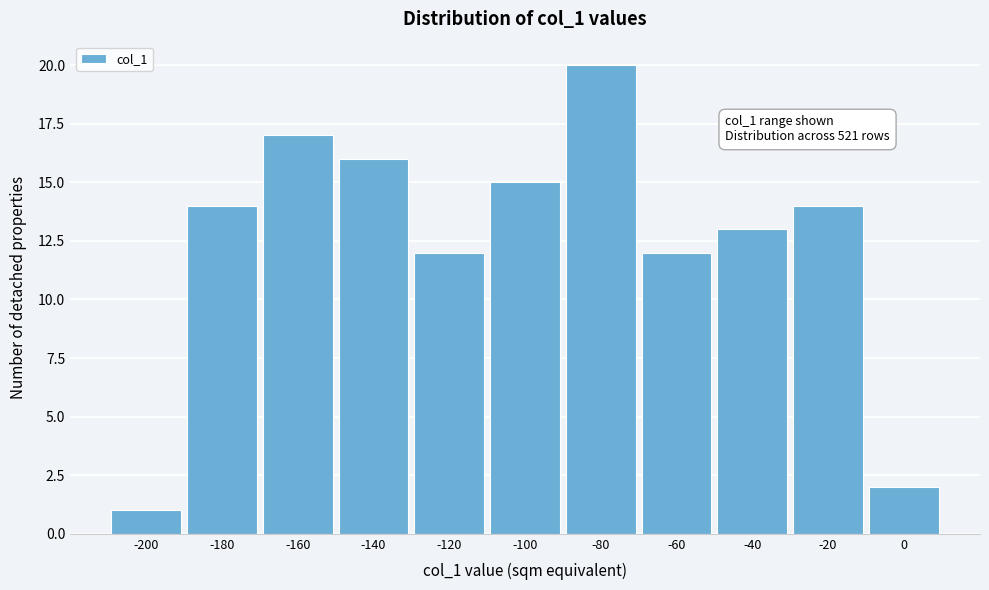

Reading right to left, what are all the values shown in this chart?

0=2	-20=14	-40=13	-60=12	-80=20	-100=15	-120=12	-140=16	-160=17	-180=14	-200=1